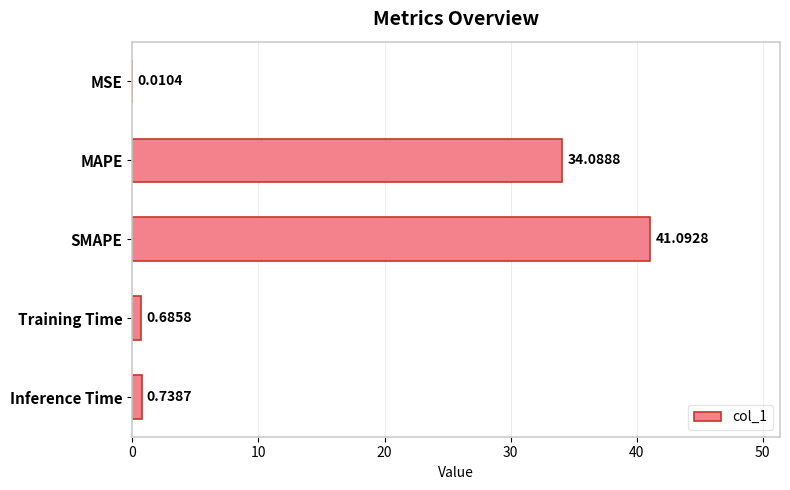

Between Training Time and Inference Time, which is larger?

Inference Time